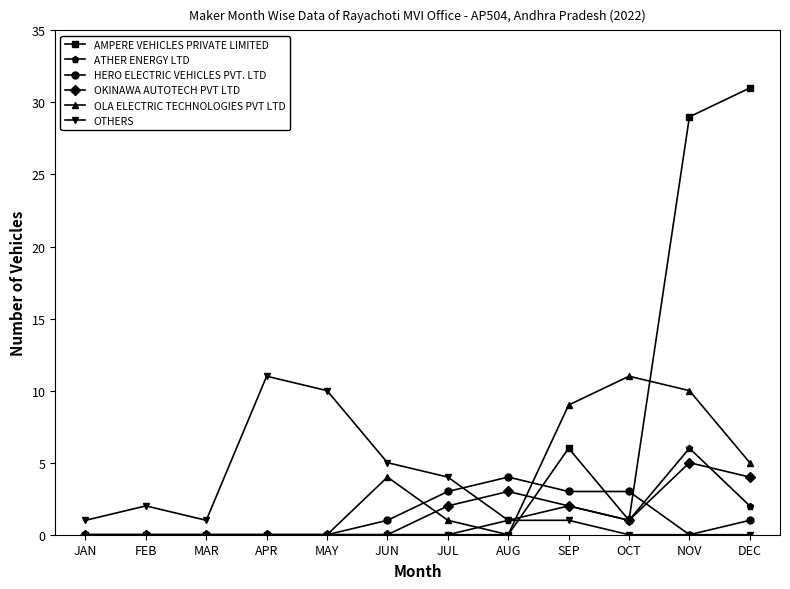

Which series ends up on top after the final intersection of HERO ELECTRIC VEHICLES PVT. LTD and OLA ELECTRIC TECHNOLOGIES PVT LTD?

OLA ELECTRIC TECHNOLOGIES PVT LTD